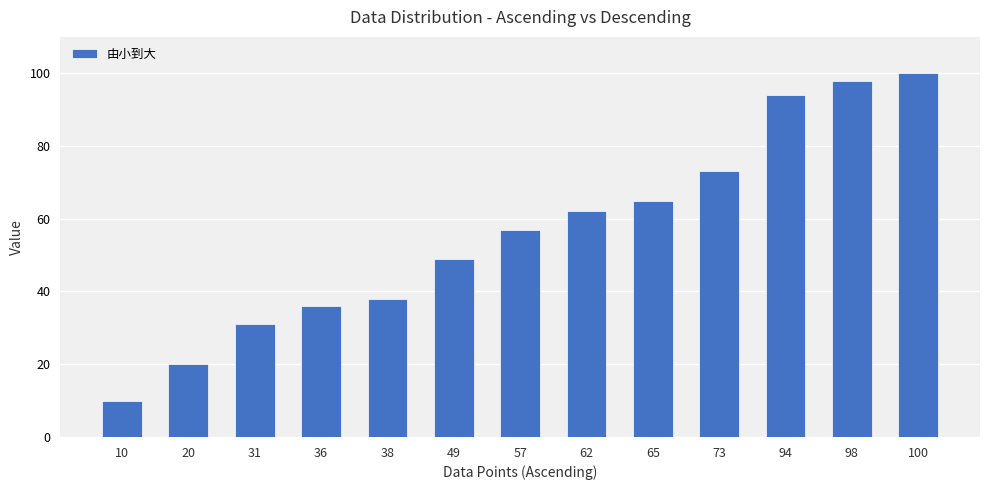

What is the average value?

56